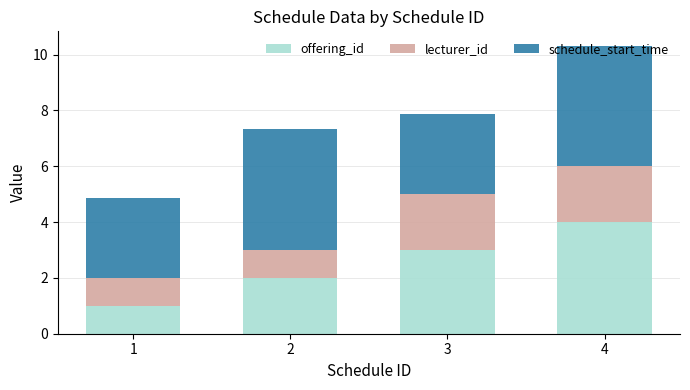

What is the difference between the second highest and minimum values in the offering_id series?

2.0